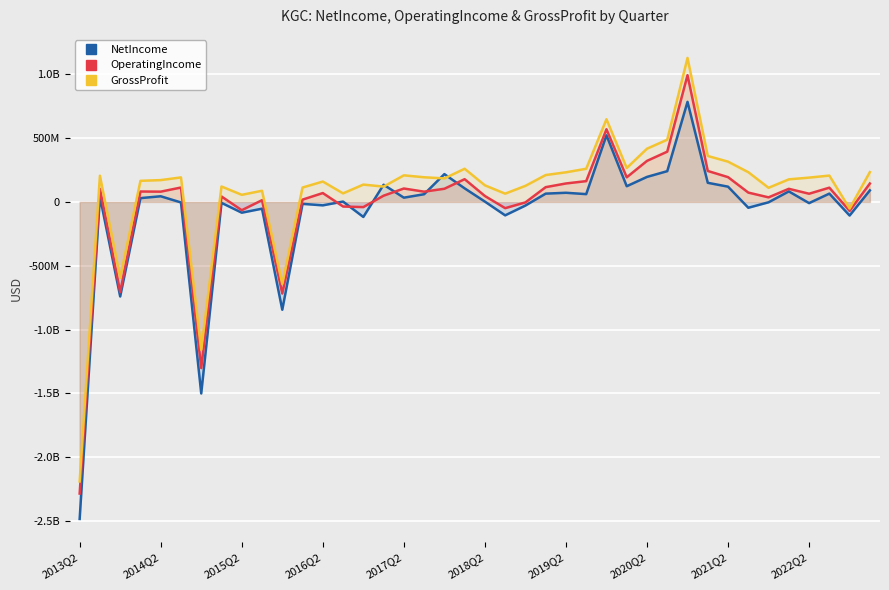

What position from the right is 38?

2